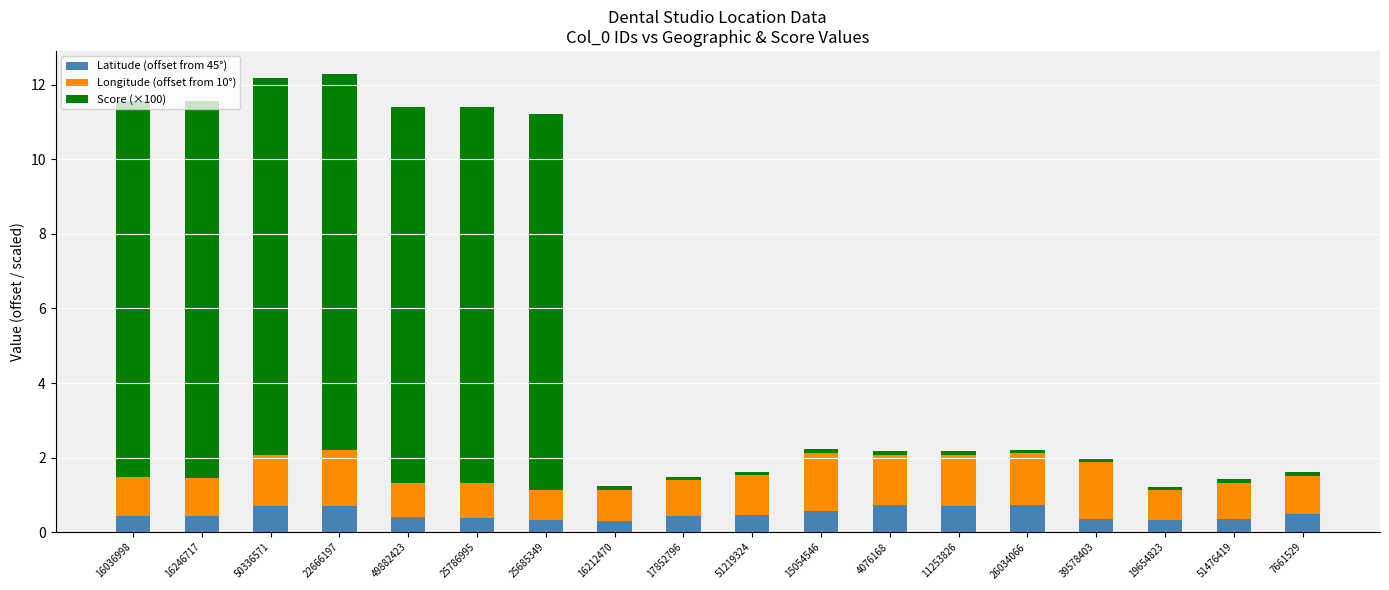

What is the difference between the maximum and second lowest values in the Latitude (offset from 45°) series?

0.4